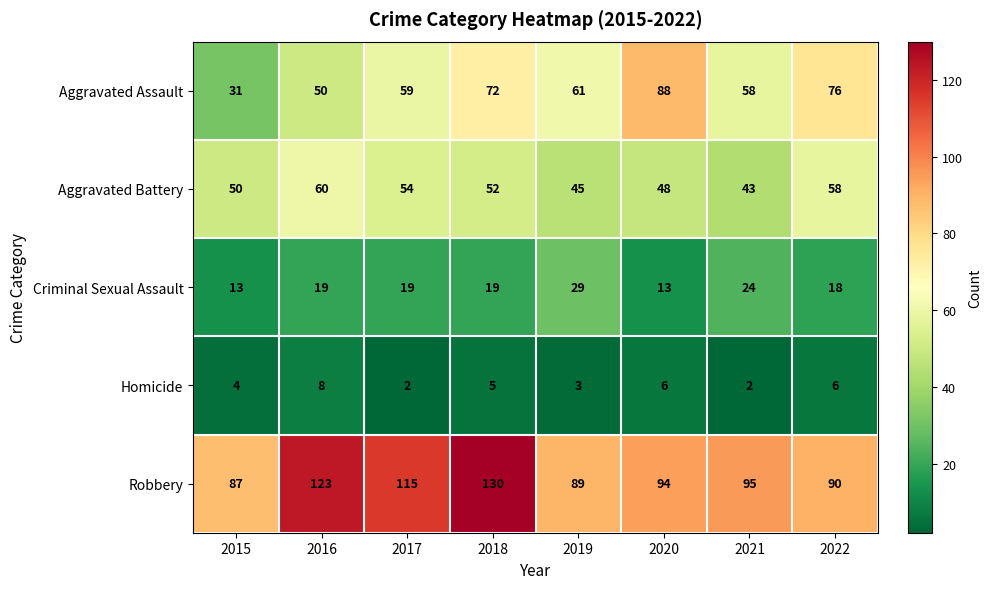

What is the total value across all series at 2019?

227